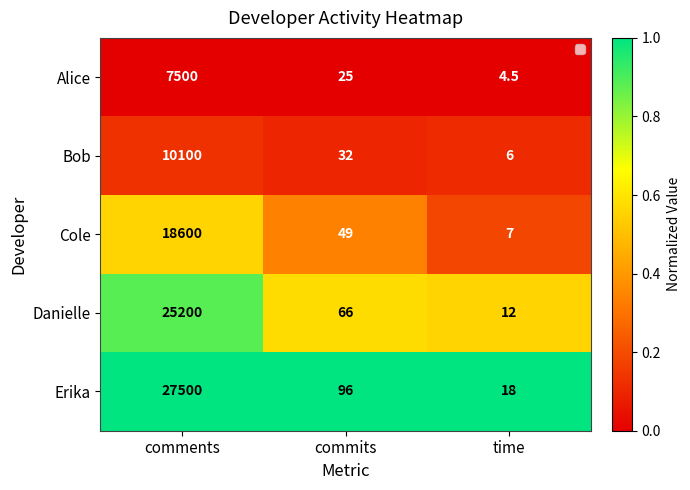

What is the difference between the maximum and minimum values in the Erika series?

27482.0